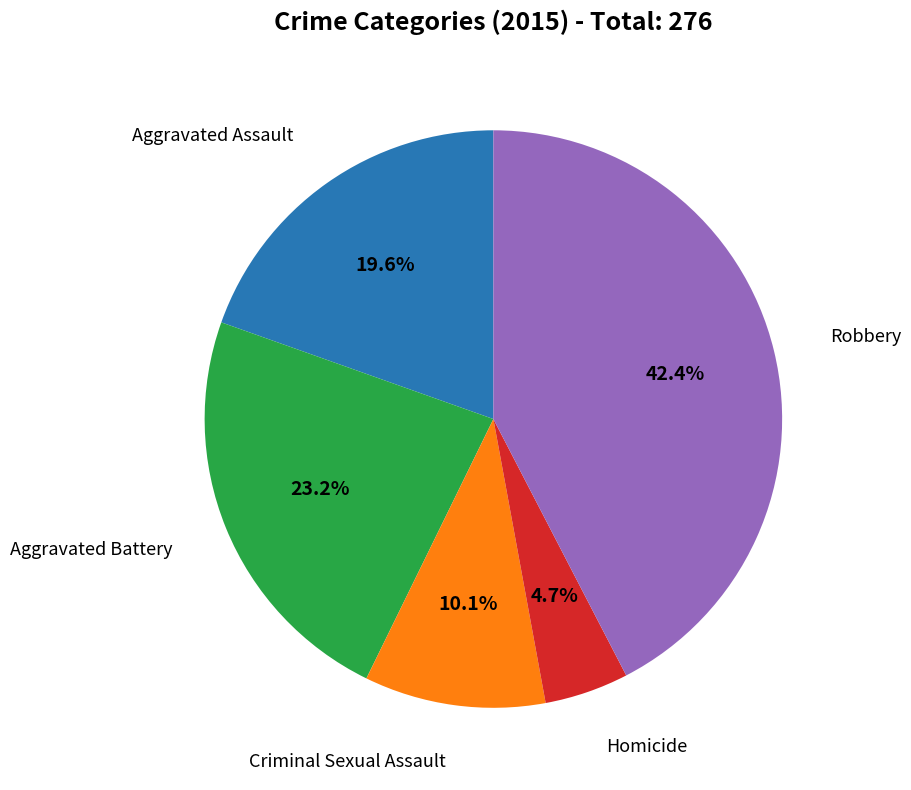

How many slices are in this pie chart?

5